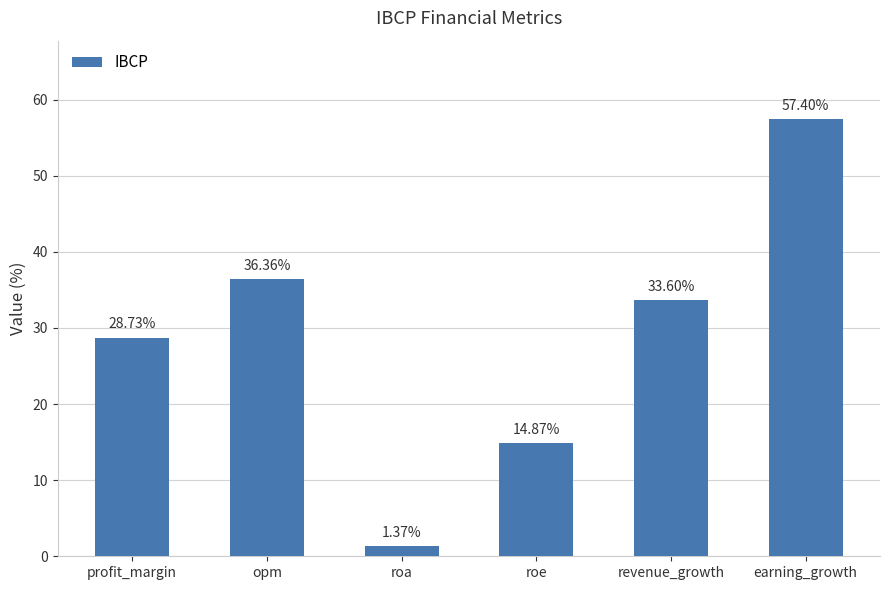

How many data points does each series have?

6